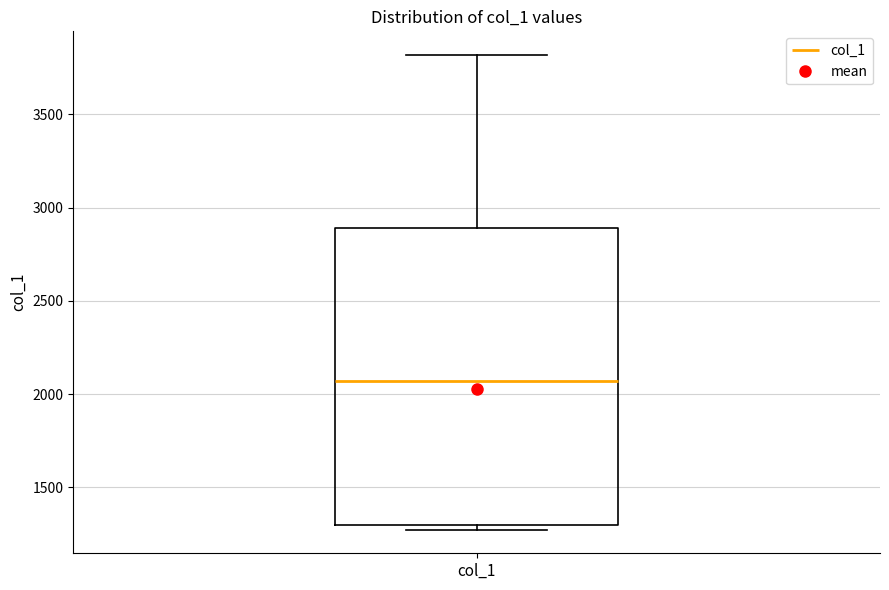

Where is the upper edge of the box for col_1 on the y-axis? The values are not printed on the chart, so give them approximately, as read against the axis.

2900